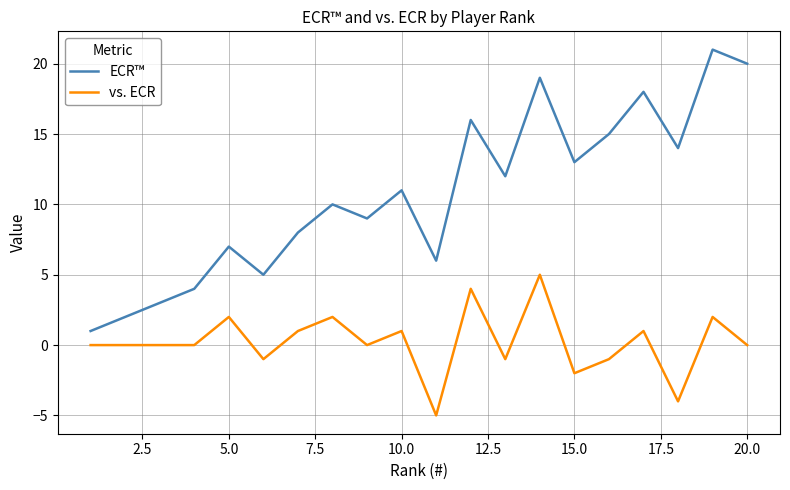

What is the difference between the maximum and minimum values in the vs. ECR series?

10